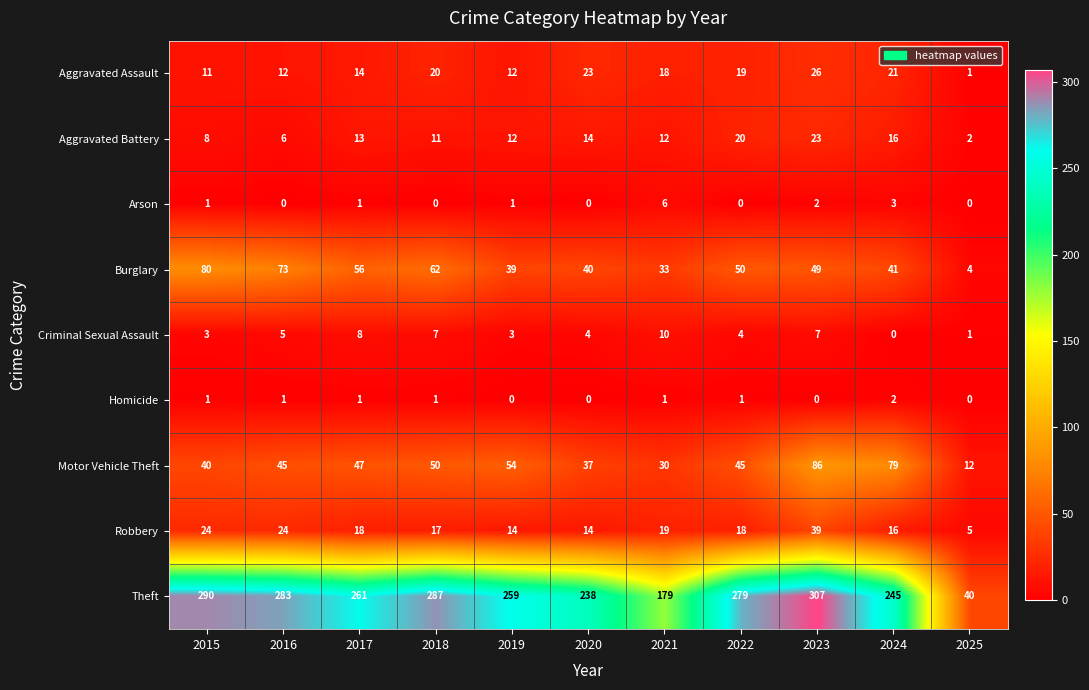

What is the highest value of the Motor Vehicle Theft series?

86